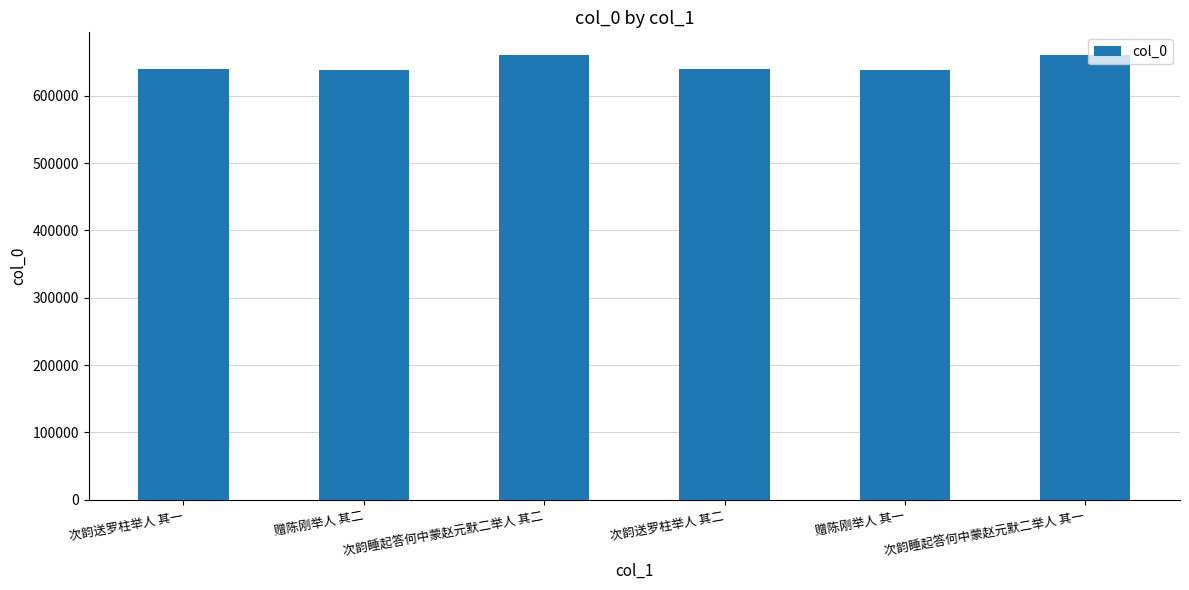

Is it true that the value at 次韵睡起答何中蒙赵元默二举人 其二 is 660999?

True